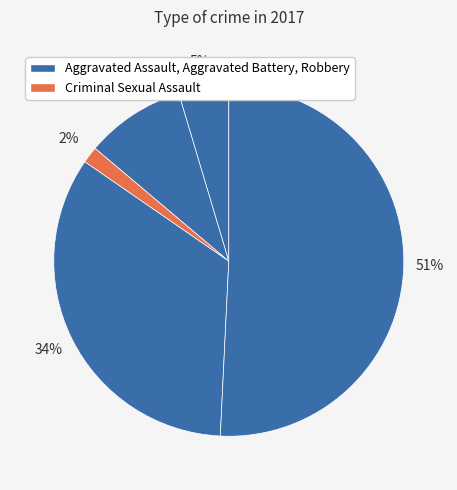

How many slices are in this pie chart?

5